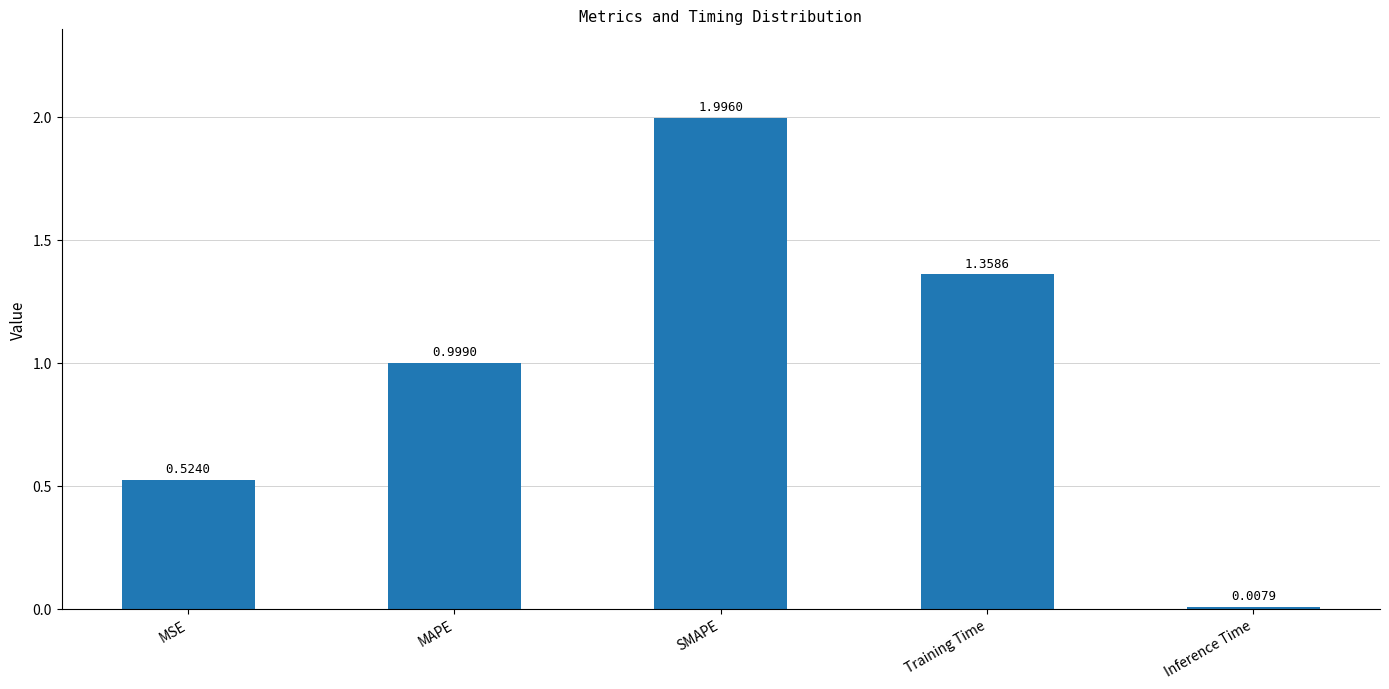

What position from the left is SMAPE?

3